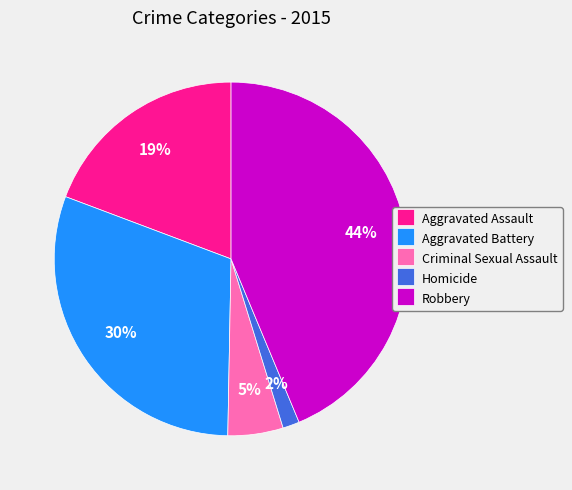

Is the sum of Robbery and Criminal Sexual Assault greater than half?

No